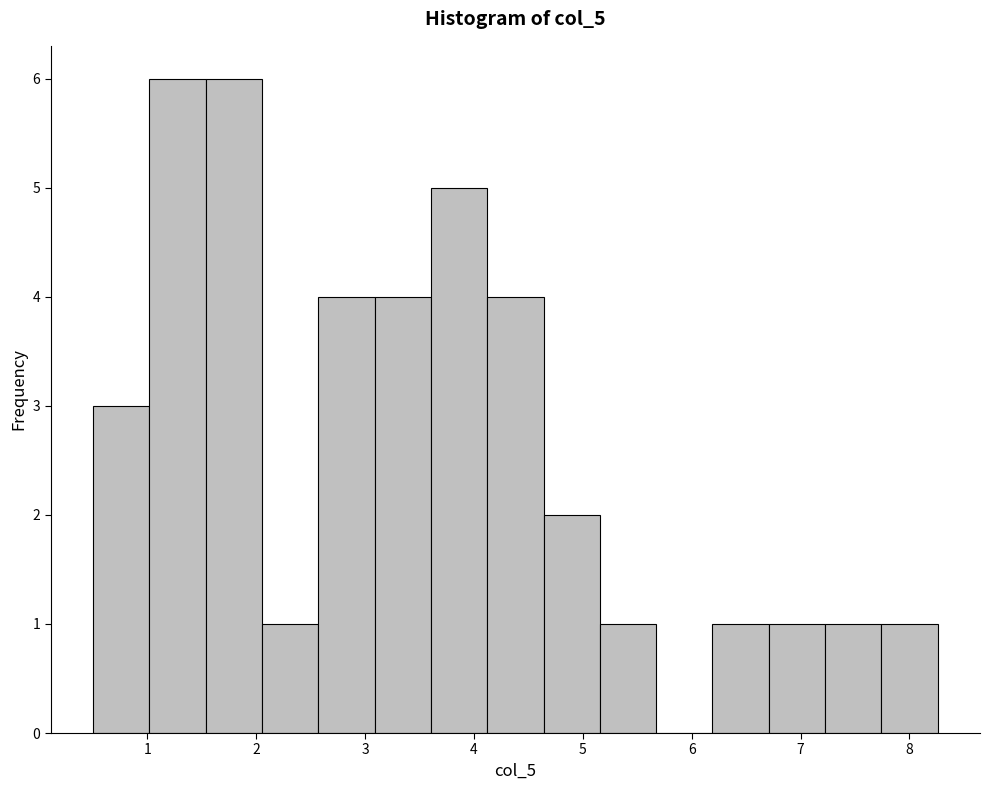

Reading left to right, list every bar in this chart as the range it spans on the x-axis followed by its height. Neither the bar edges nor the heights are printed on the chart, so give them approximately, as read against the axes.

0.5 to 1.0: 3
1.0 to 1.5: 6
1.5 to 2.1: 6
2.1 to 2.6: 1
2.6 to 3.1: 4
3.1 to 3.6: 4
3.6 to 4.1: 5
4.1 to 4.6: 4
4.6 to 5.2: 2
5.2 to 5.7: 1
5.7 to 6.2: 0
6.2 to 6.7: 1
6.7 to 7.2: 1
7.2 to 7.7: 1
7.7 to 8.3: 1